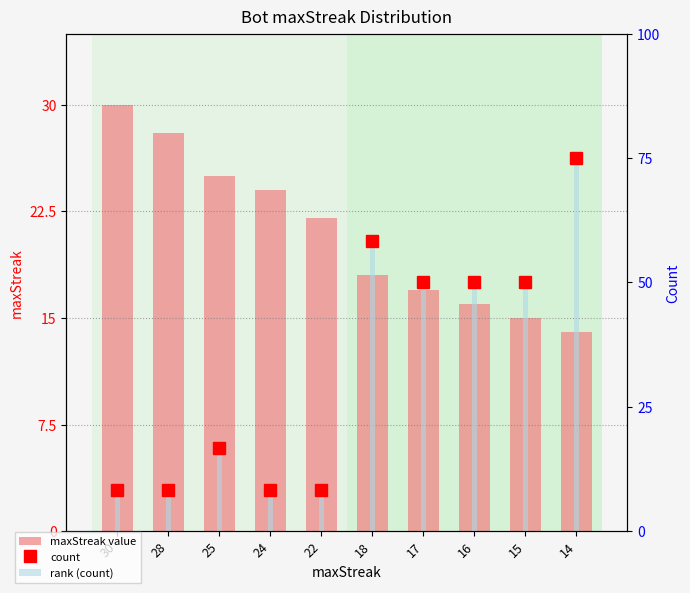

What is the difference between the maximum and second lowest values in the count series?

8